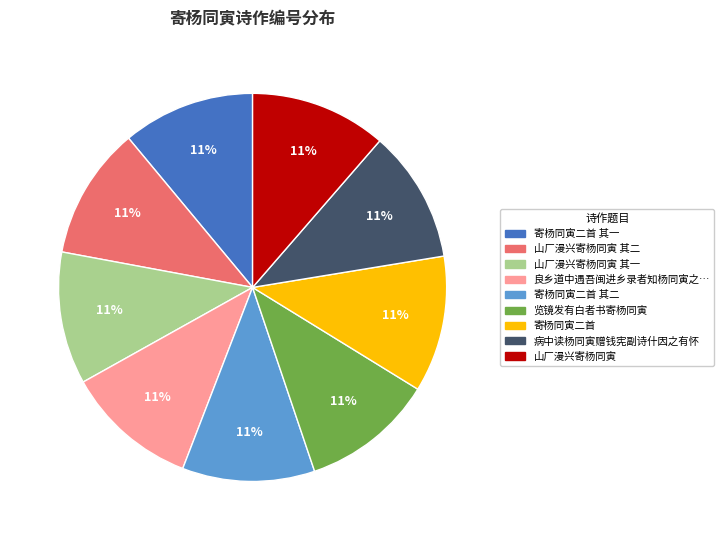

Is there a majority slice in this chart?

No